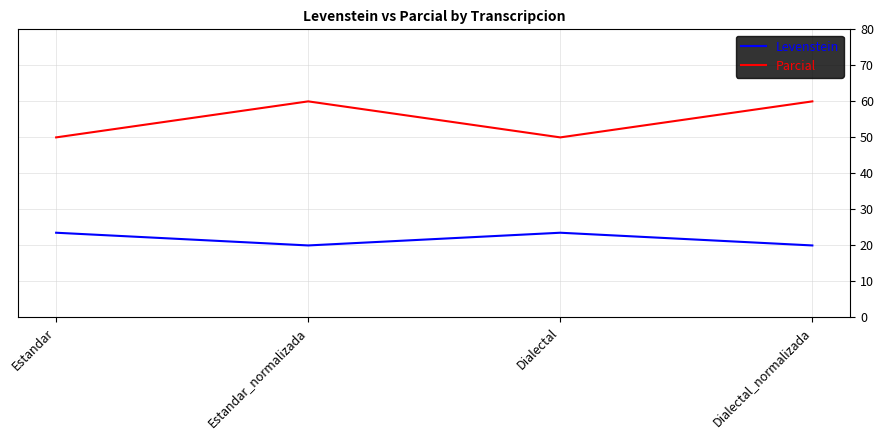

Is this an area chart (filled region under the line)?

No